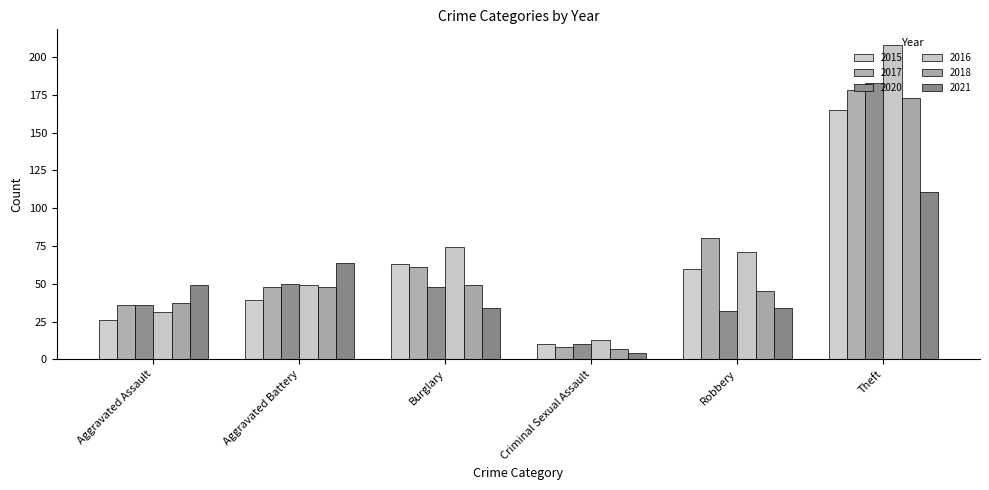

Which label corresponds to the largest value in the chart?

Theft